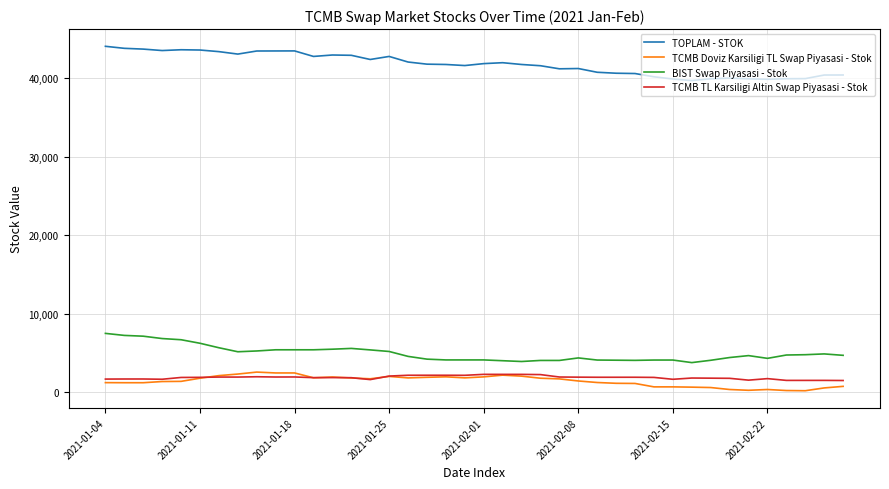

True or false: BIST Swap Piyasasi - Stok and TOPLAM - STOK cross at least once.

False